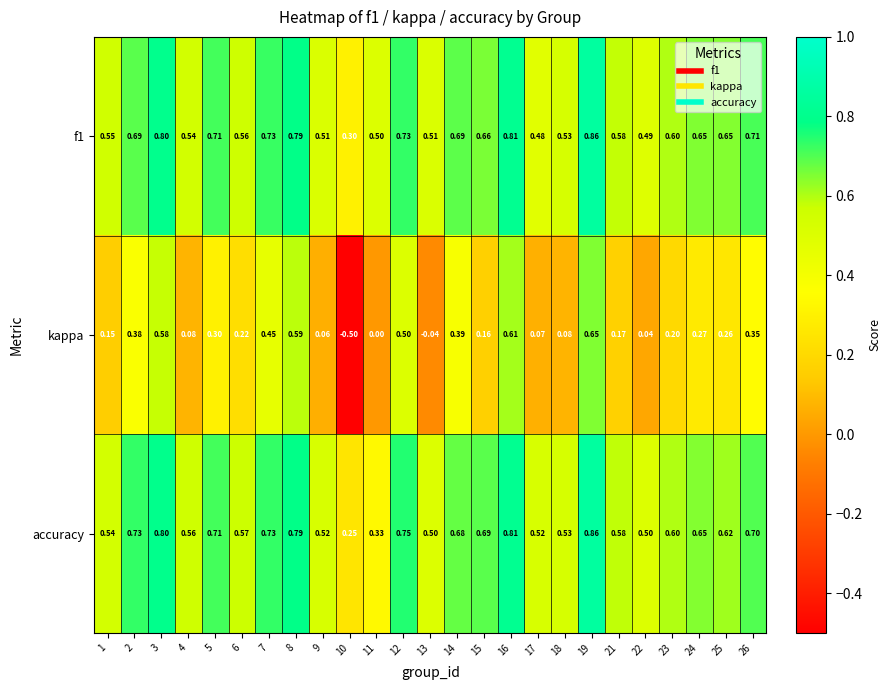

Is the value of f1 at 14 greater than the value of kappa at 26?

Yes